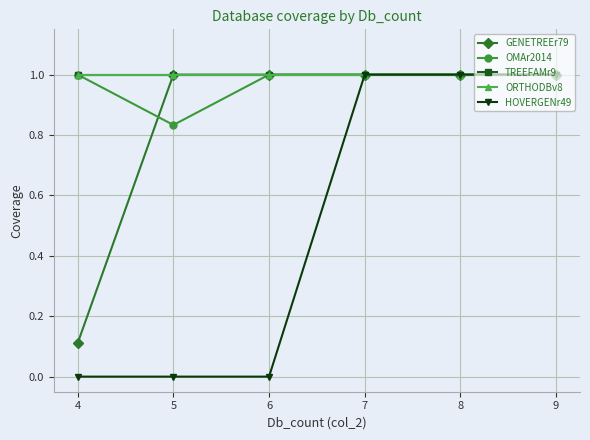

The value of GENETREEr79 at 7 is 1.0. True or false?

True